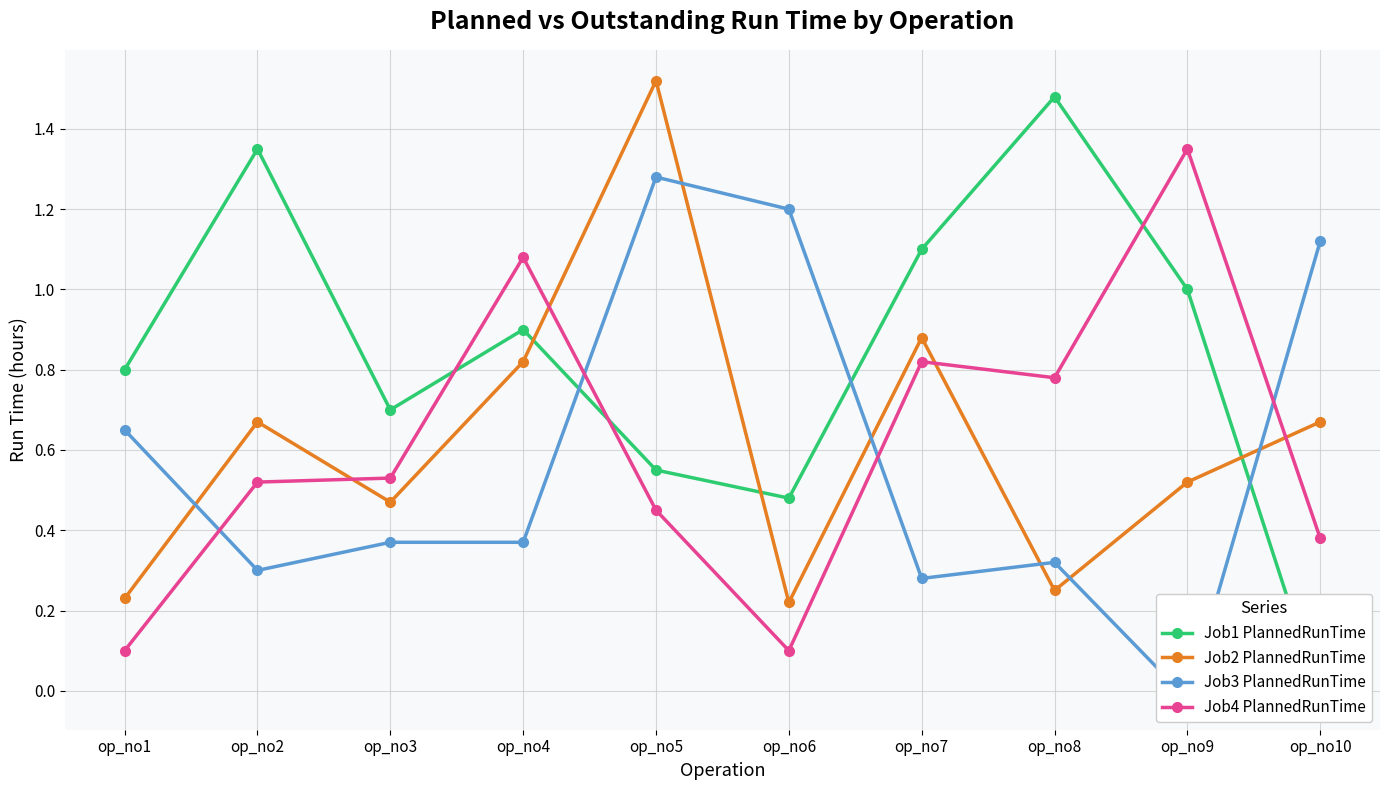

What is the approximate value of Job3 PlannedRunTime at op_no7?

0.3